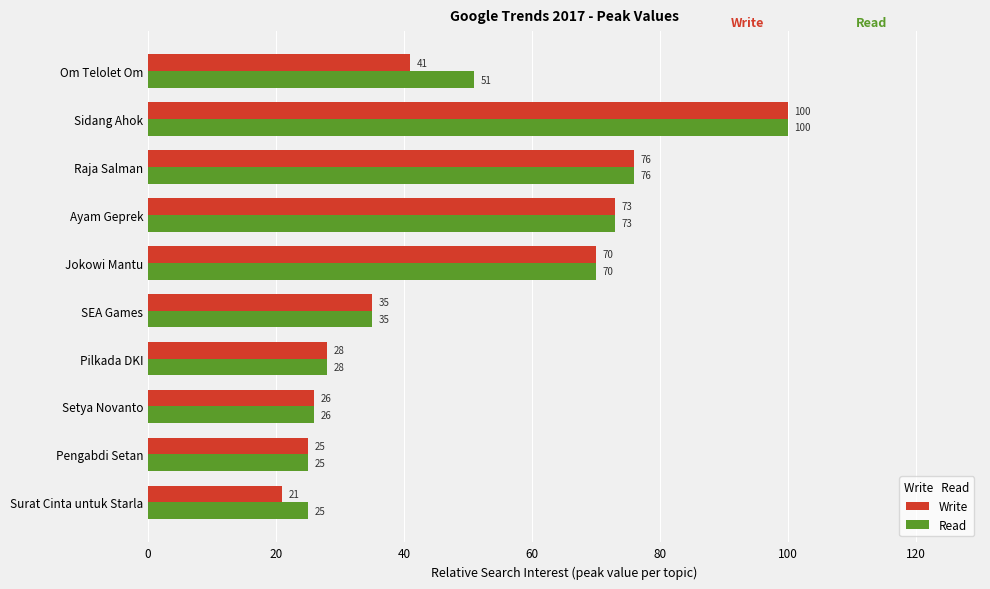

True or false: Write has a value of 73 at Ayam Geprek.

True